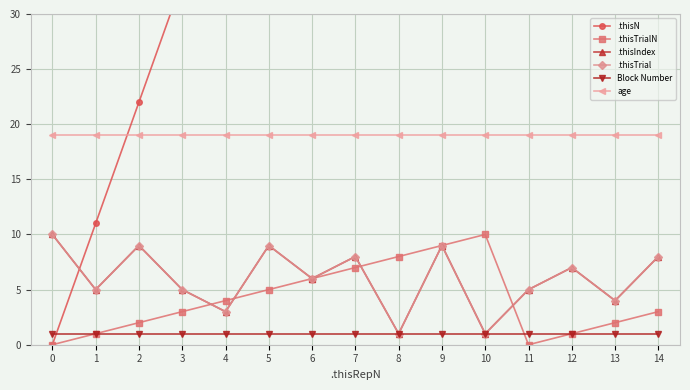

What is the difference between the maximum and second lowest values in the .thisIndex series?

9